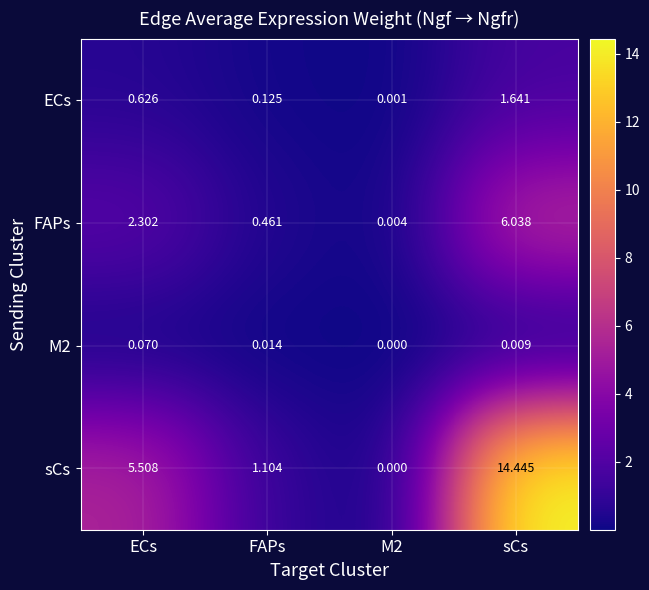

Which series has the largest range (max minus min)?

sCs